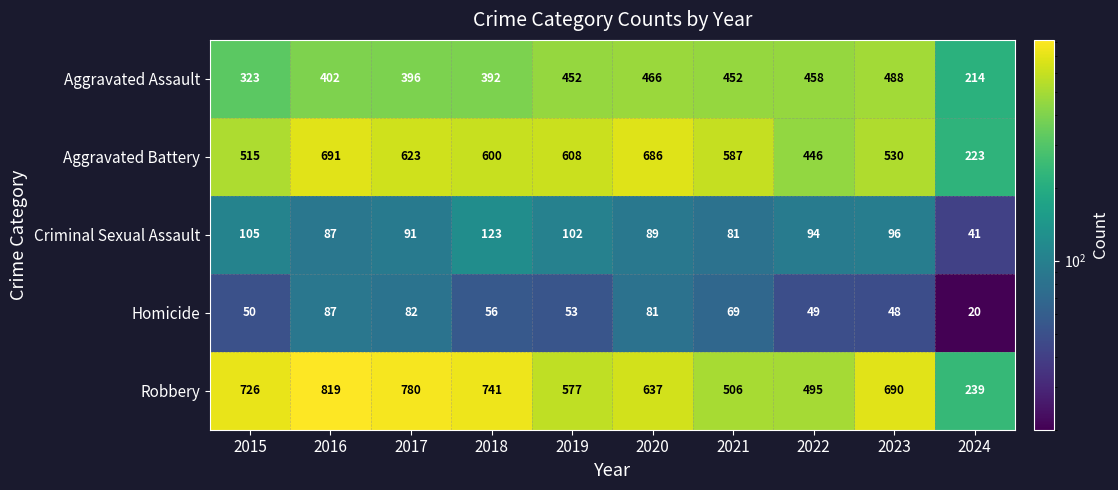

Which series has the largest total across all categories?

Robbery